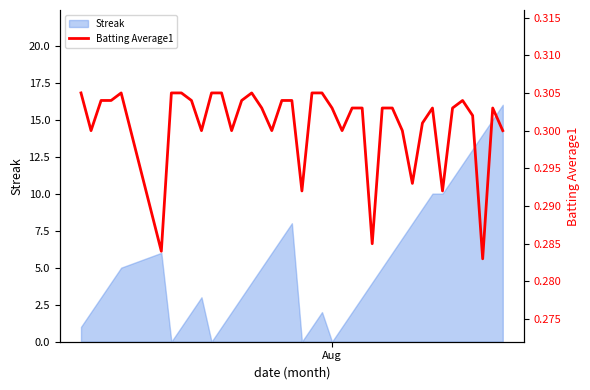

Does the chart display data point markers on the line(s)?

No